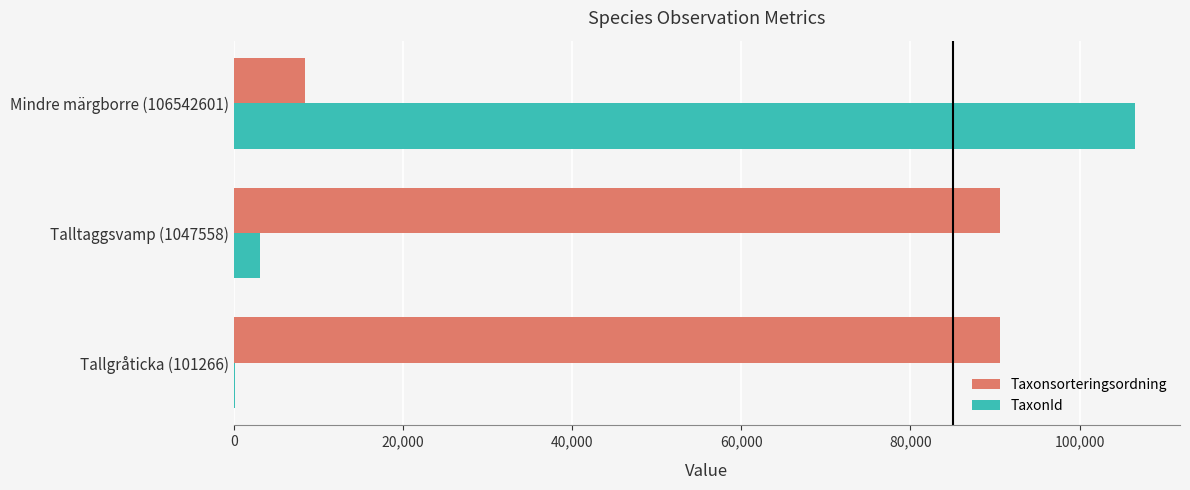

The value of Taxonsorteringsordning at Tallgråticka (101266) is 90641. True or false?

True